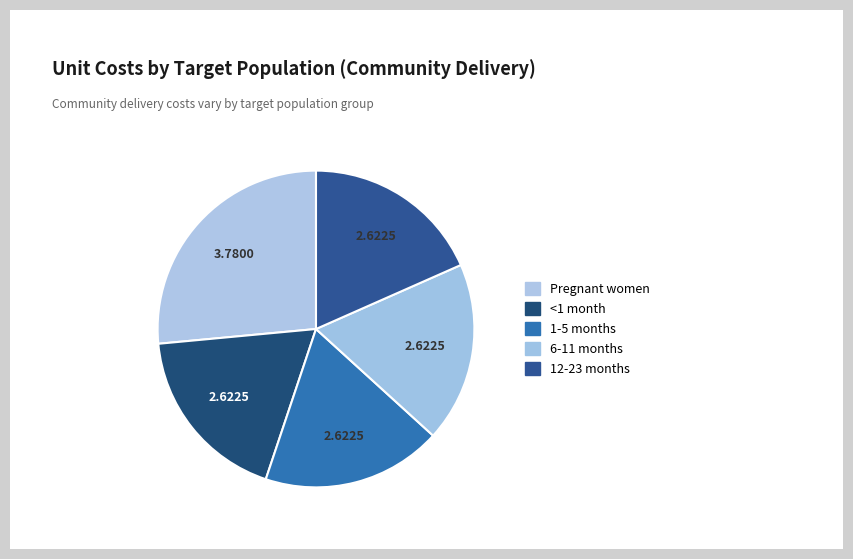

Which category has the biggest portion of the pie?

Pregnant women